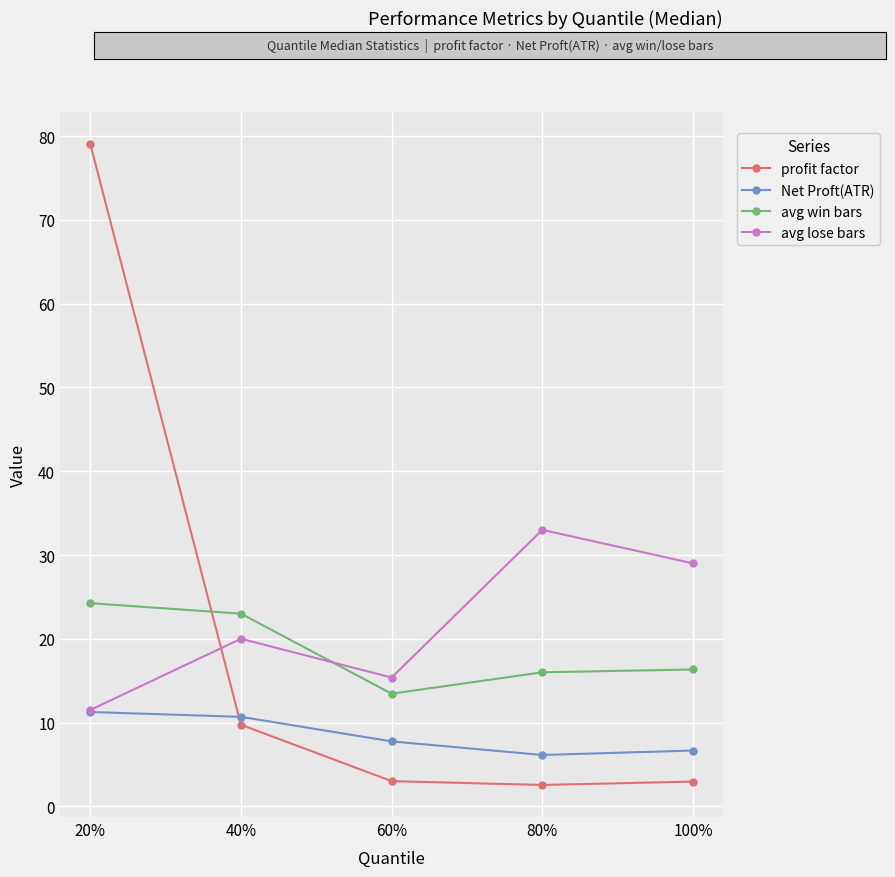

What is the greatest value displayed?

79.1